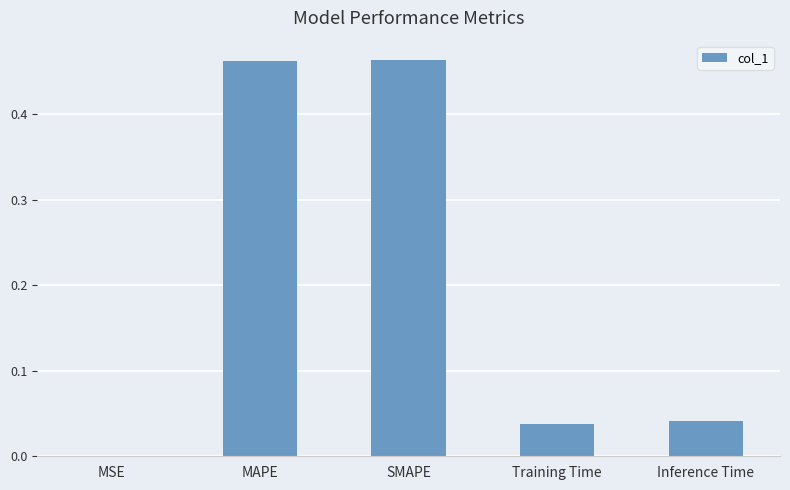

What is the change in value from MSE to SMAPE?

+0.5